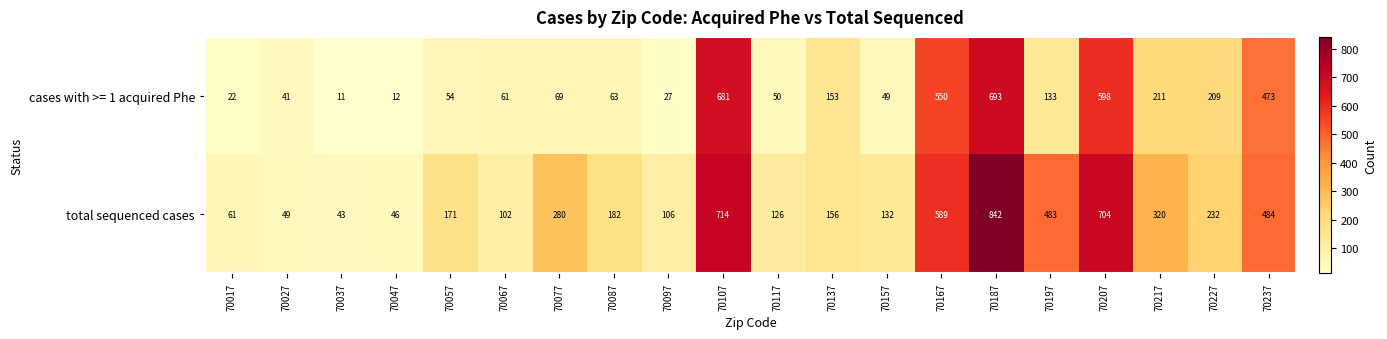

True or false: cases with >= 1 acquired Phe has a value of 598 at 70207.

True